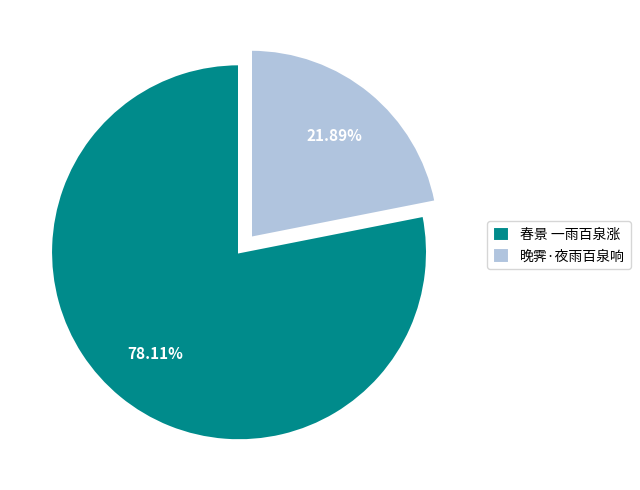

Approximately how many times larger is the value at 晚霁·夜雨百泉响 compared to 春景 一雨百泉涨?

0.3